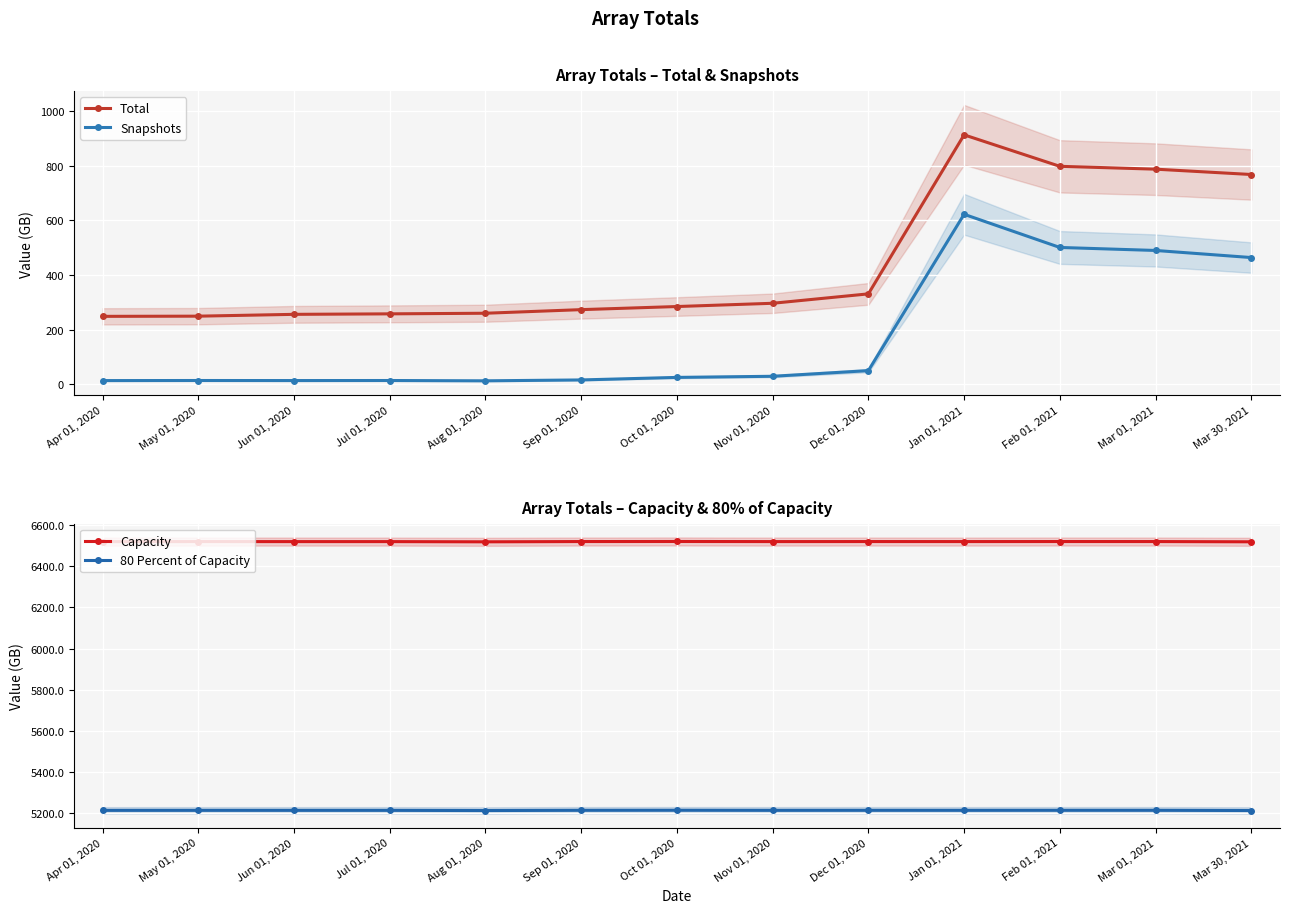

True or false: Snapshots has more than 1 points higher than both neighbors.

True